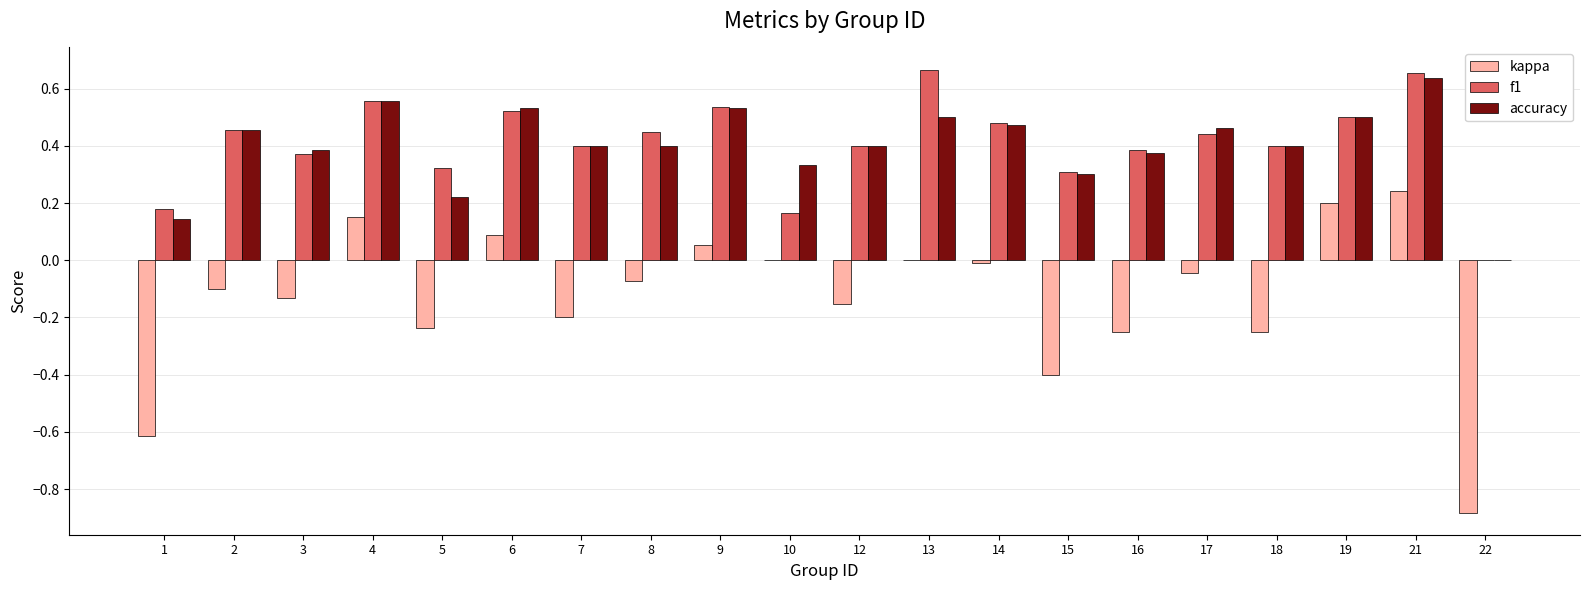

What are all the series names shown in the legend?

kappa, f1, accuracy